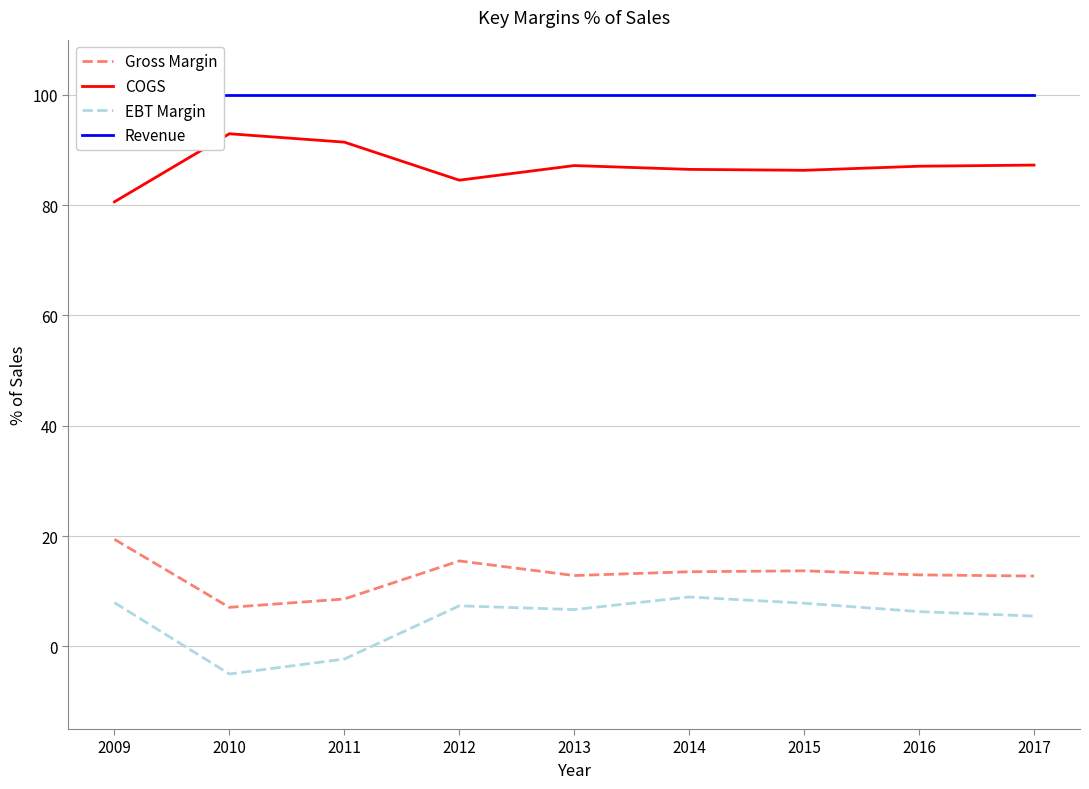

Reading left to right, list all the values displayed in this chart.

Gross Margin: 19.4	7.1	8.6	15.5	12.8	13.5	13.7	12.9	12.7
COGS: 80.6	92.9	91.4	84.5	87.2	86.5	86.3	87.0	87.3
EBT Margin: 7.9	-5.0	-2.3	7.3	6.7	8.9	7.8	6.3	5.5
Revenue: 100.0	100.0	100.0	100.0	100.0	100.0	100.0	100.0	100.0